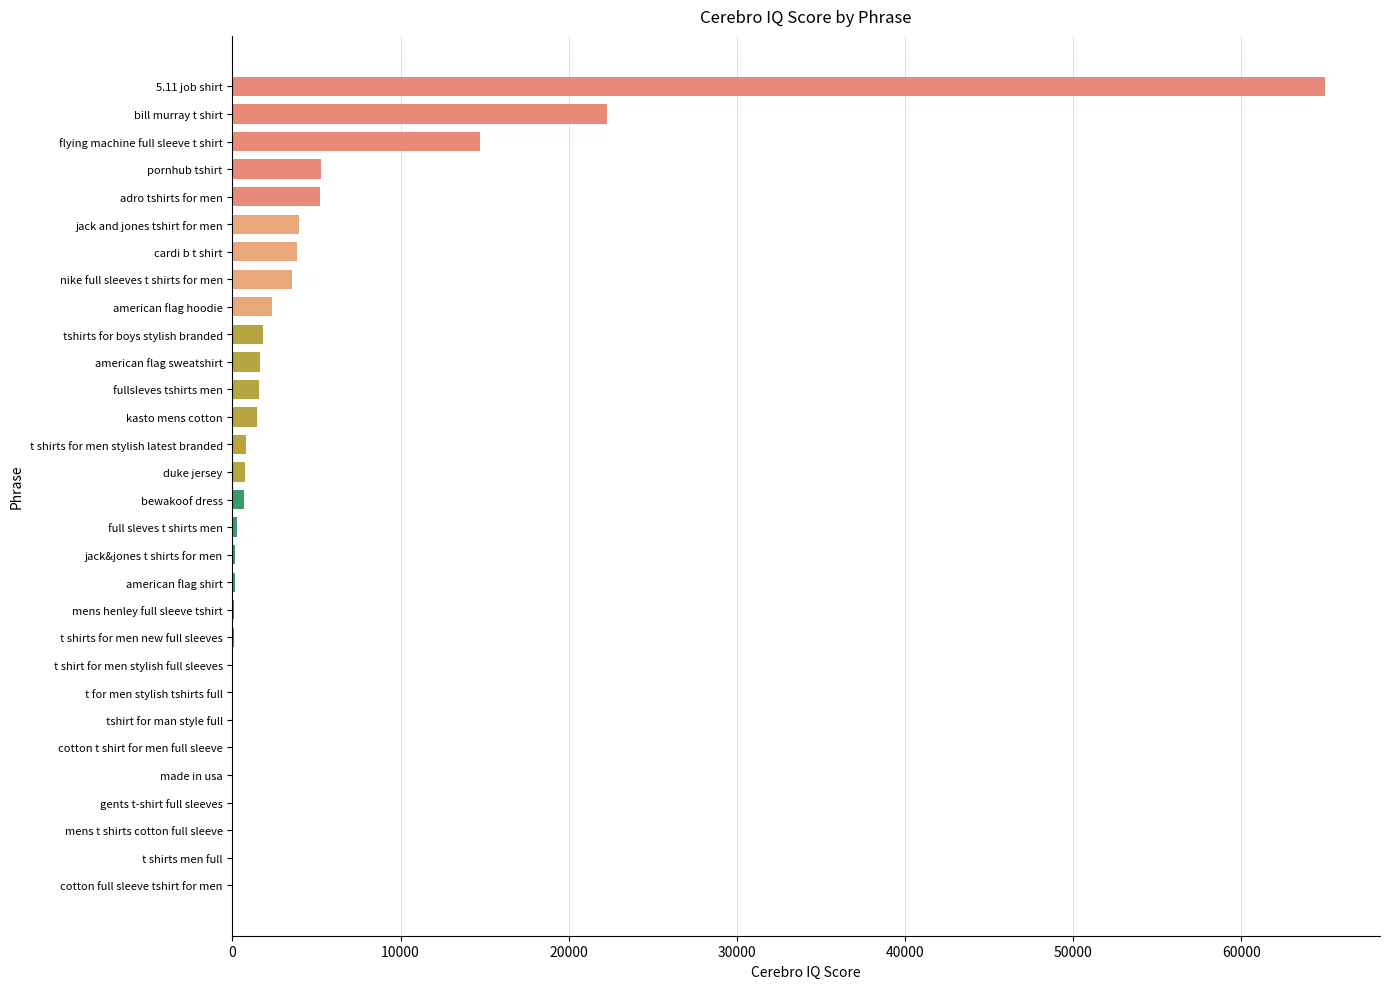

What is the greatest value displayed?

65000